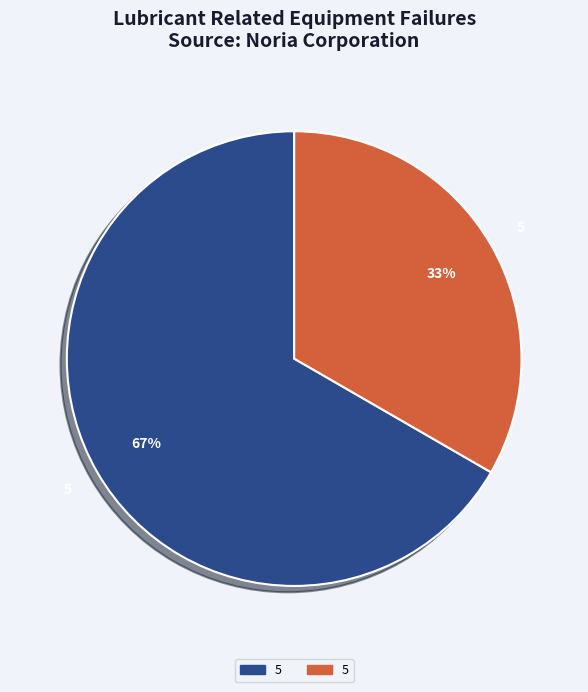

Is there a majority slice in this chart?

Yes